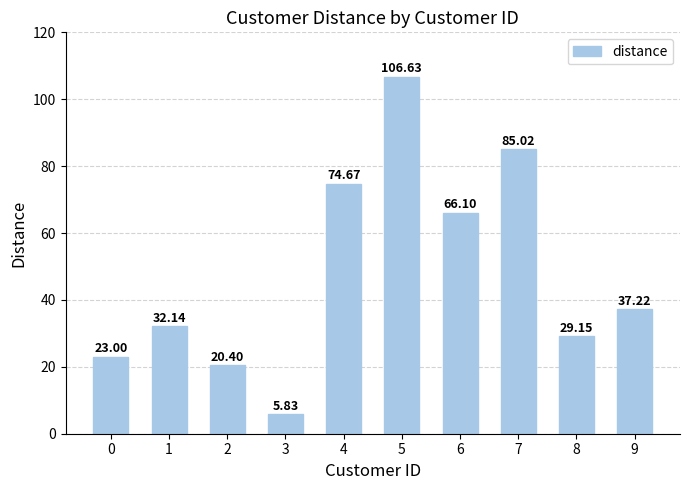

At which label does the data first exceed 37?

4